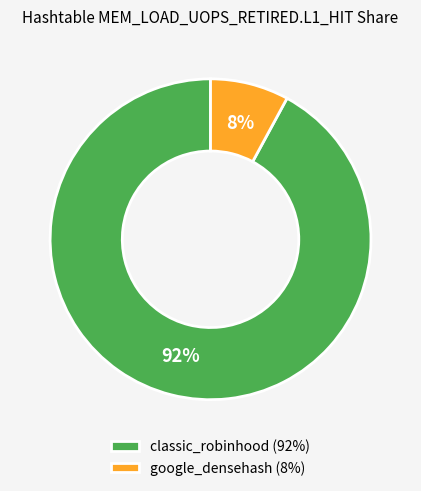

Is the sum of google_densehash (8%) and classic_robinhood (92%) greater than half?

Yes